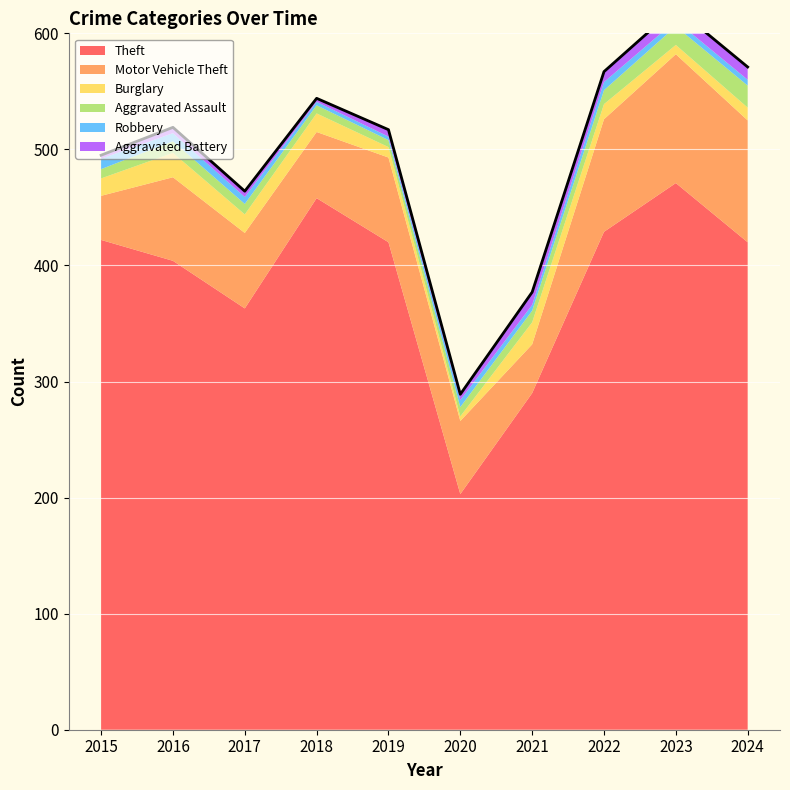

True or false: there are more than 2 points higher than both neighbors.

True